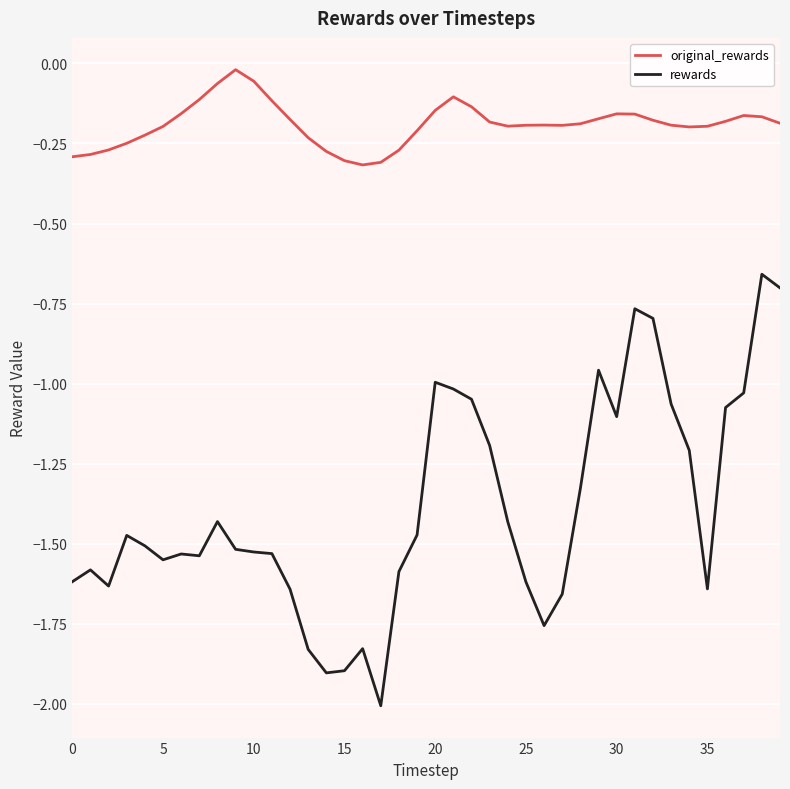

Which series has the largest total across all categories?

original_rewards